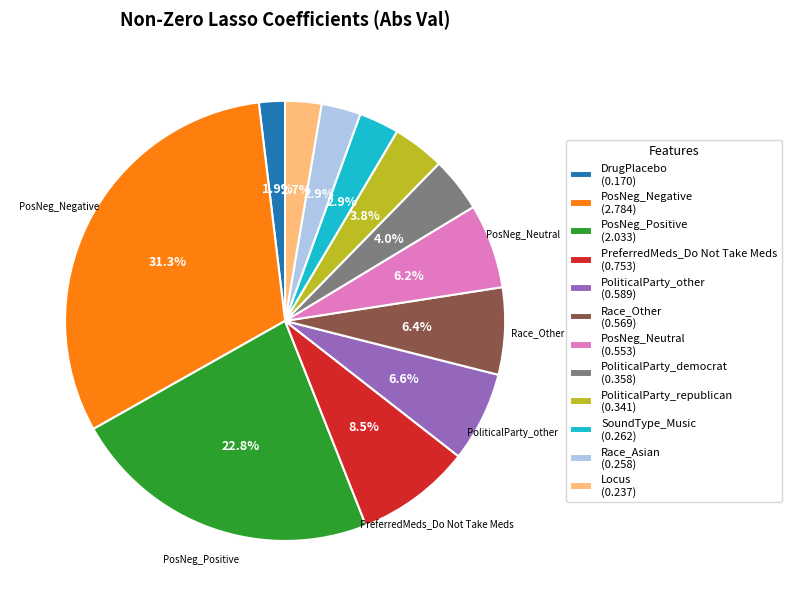

Combined, do PoliticalParty_other (0.589) and Locus (0.237) account for over 50%?

No